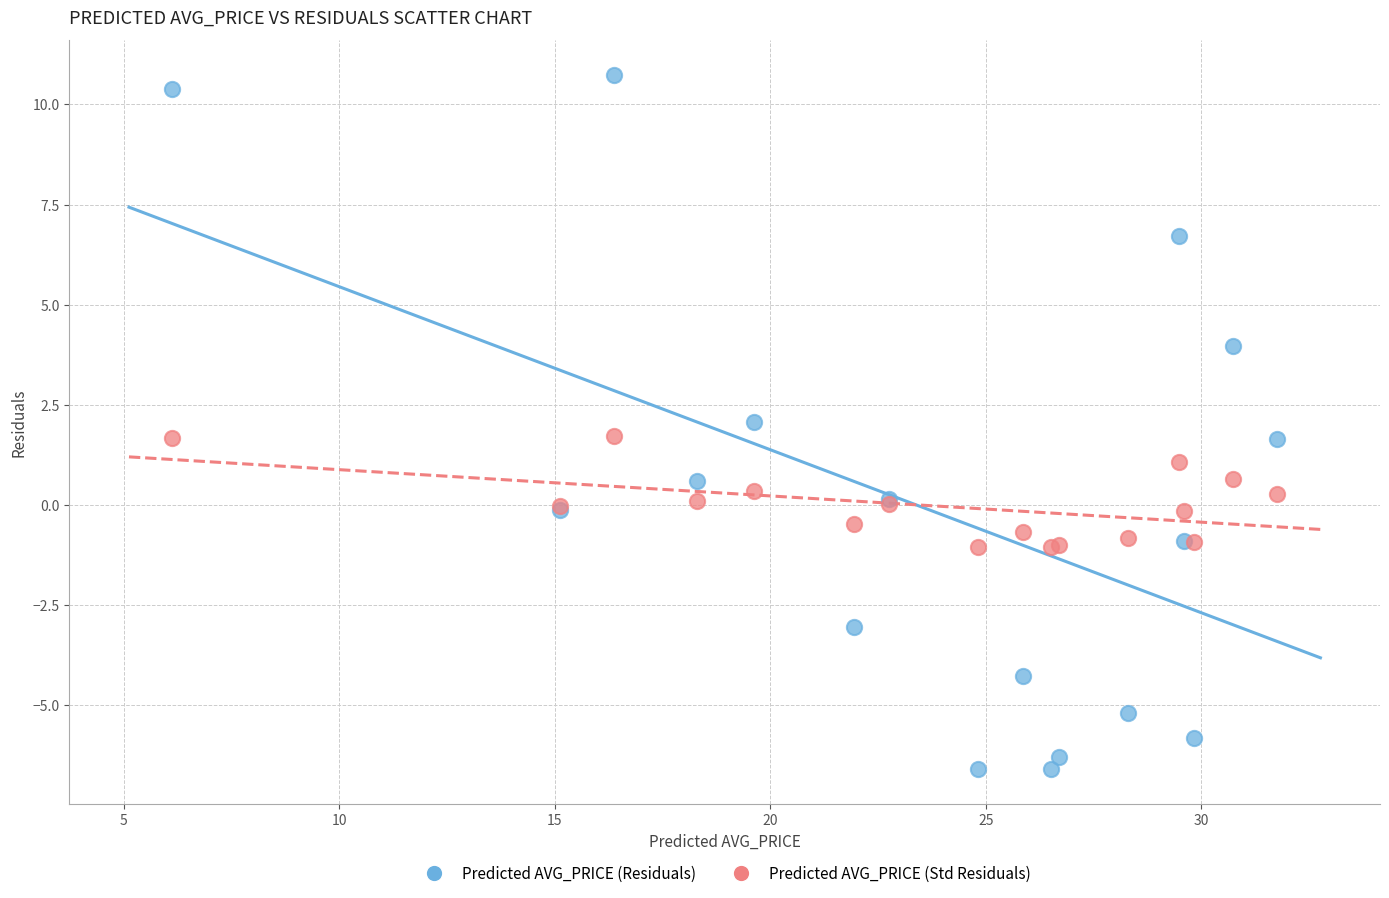

What is the X range (max minus min) for the scatter plot?

25.6